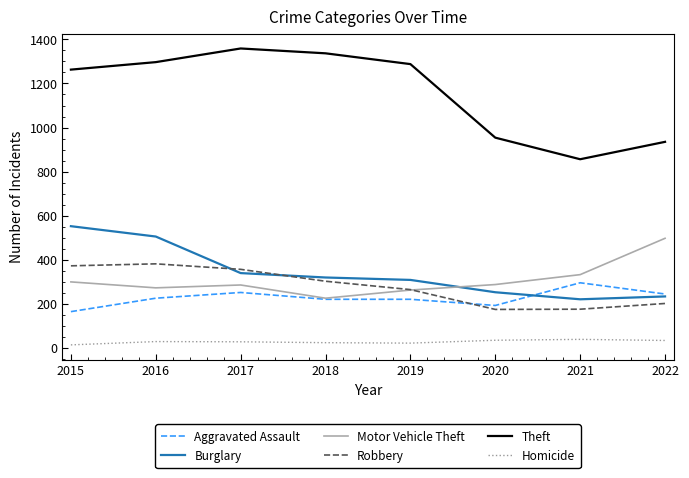

True or false: Aggravated Assault and Theft intersect in this chart.

False